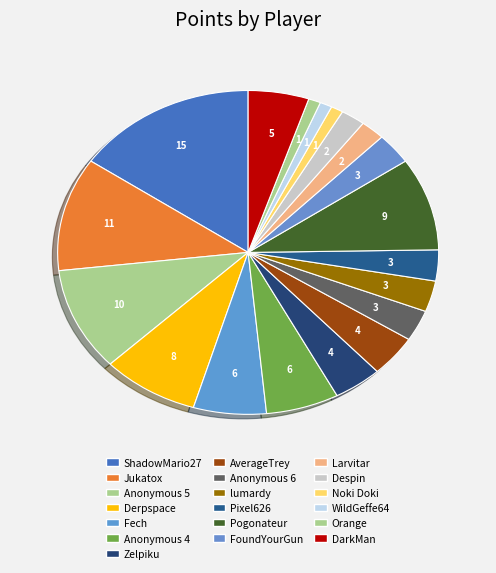

What percentage do Despin and AverageTrey together represent?

6.2%